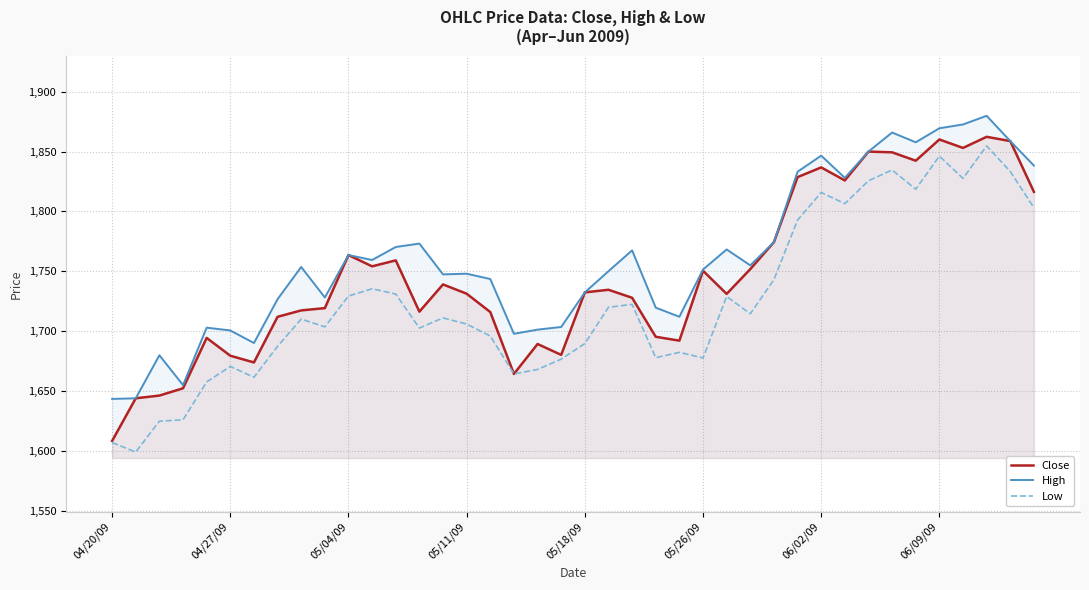

What is the average value of the High series?

1761.6